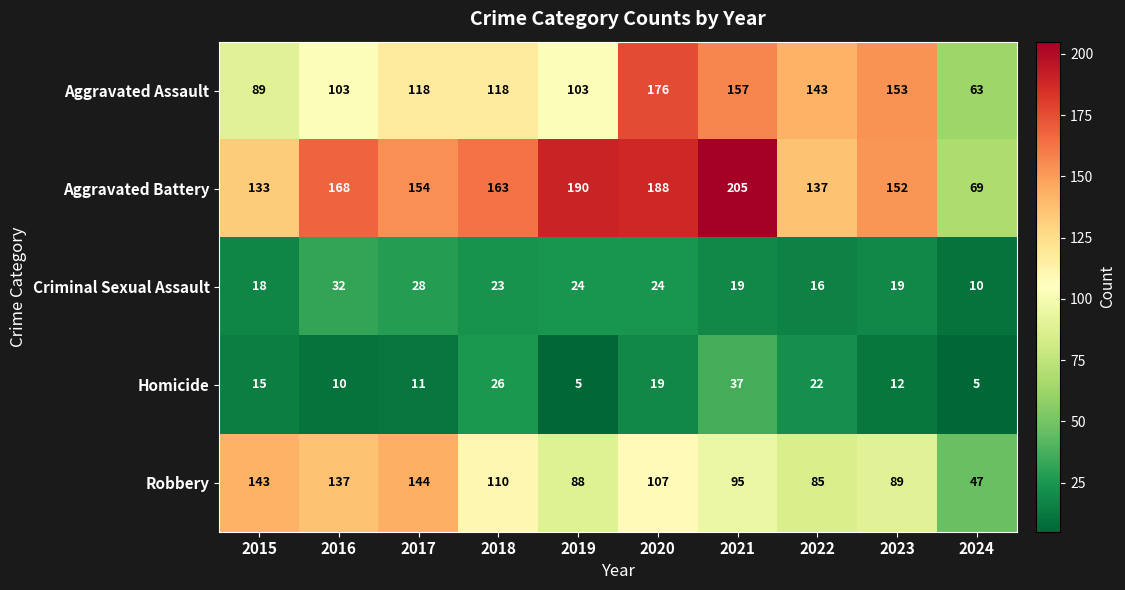

True or false: Criminal Sexual Assault has a value of 6 at 2024.

False